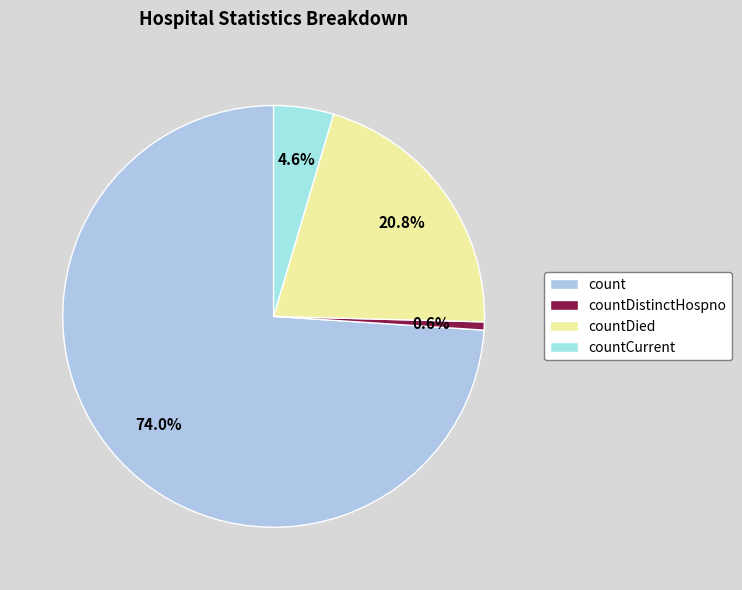

Is the sum of count and countDistinctHospno greater than half?

Yes